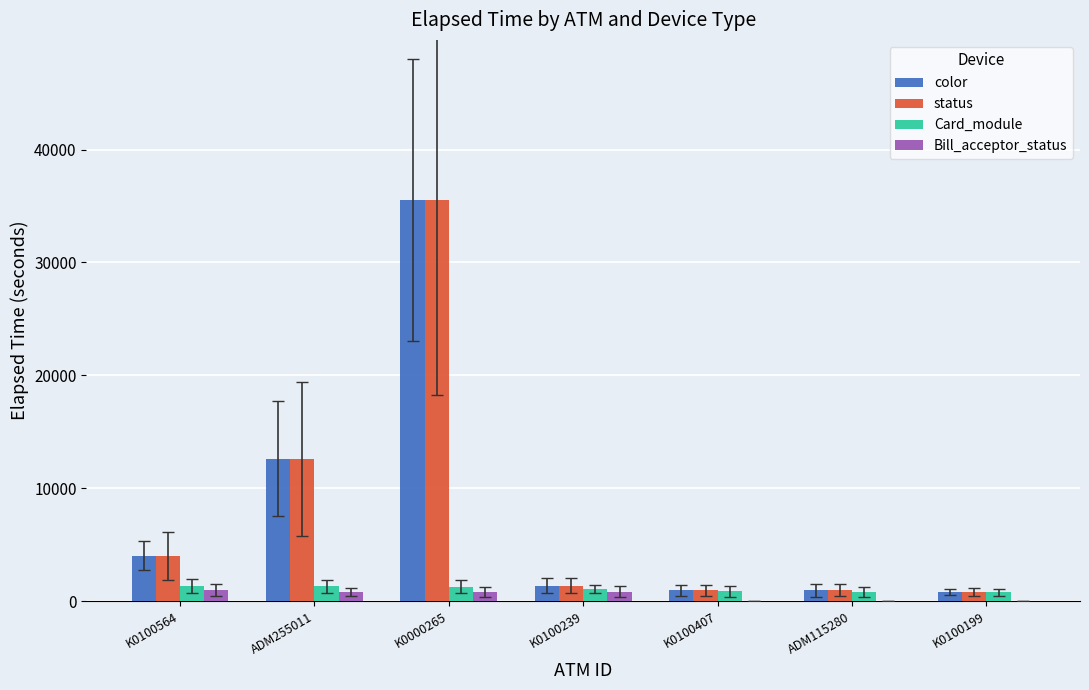

What is the value of the status bar at the 4th from the left?

1394